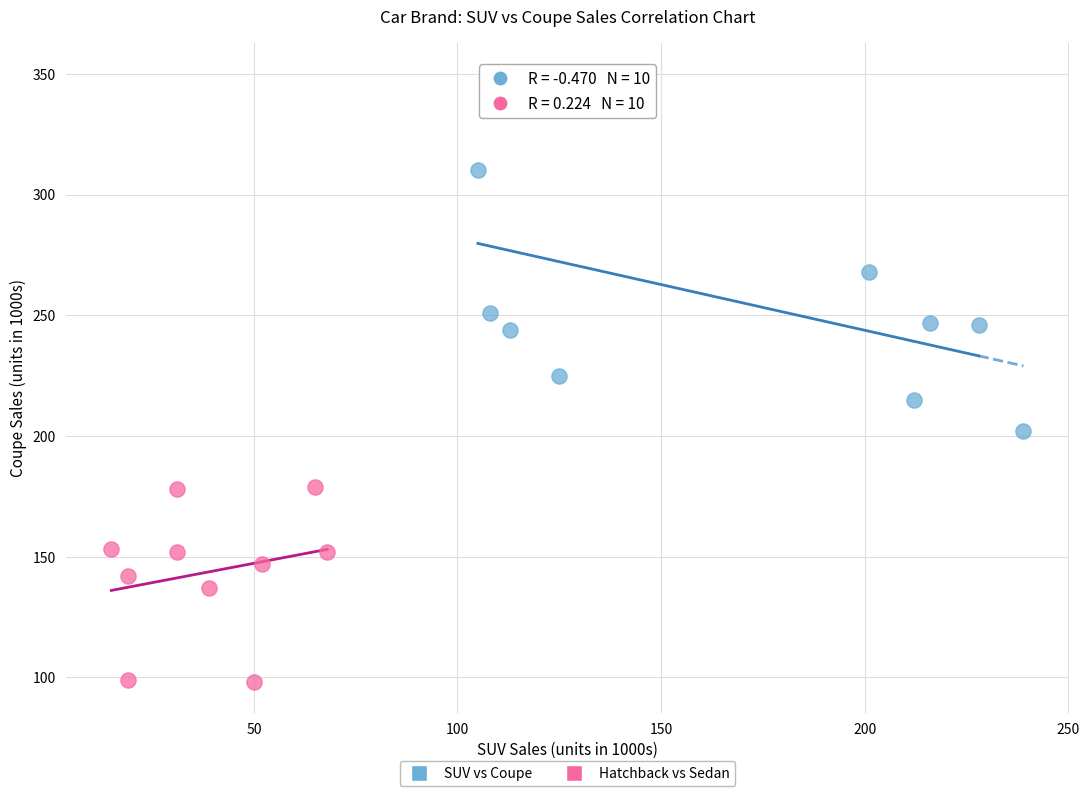

Which series has the widest spread of Y values?

SUV vs Coupe